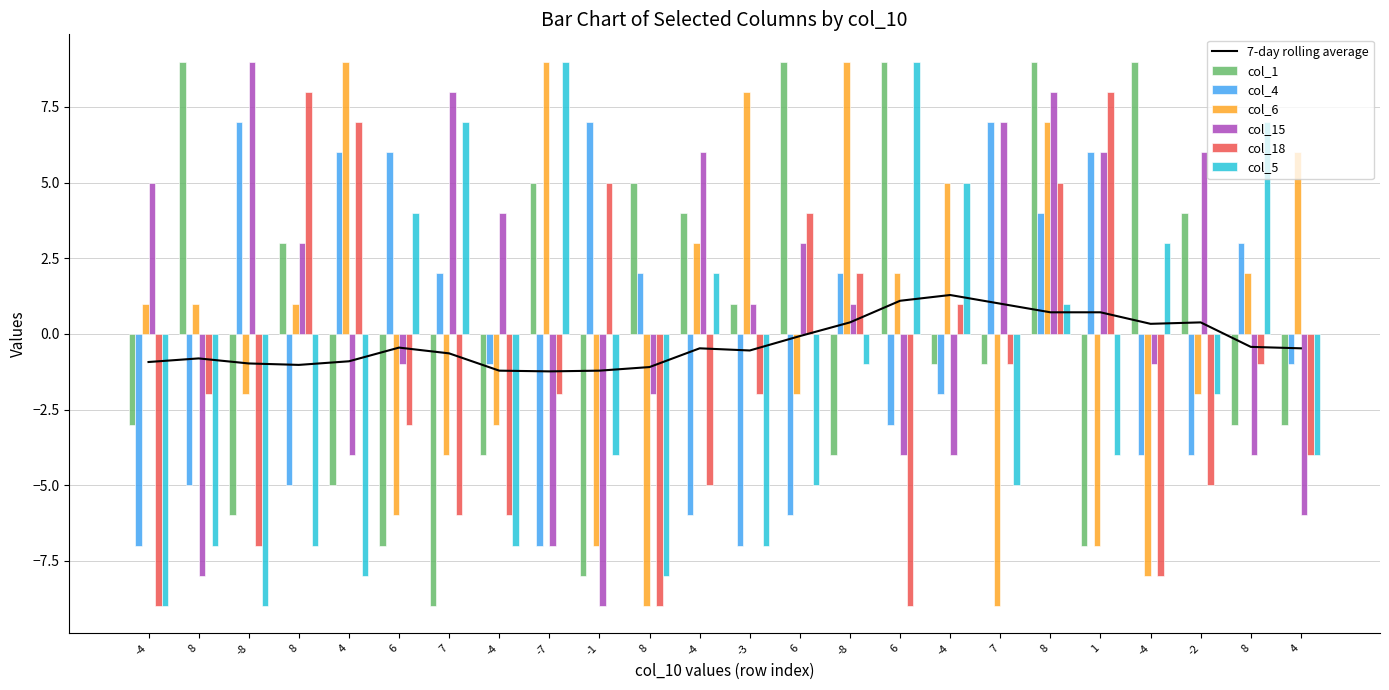

Reading left to right, what are all the values shown in this chart?

col_1: -4=-3	8=9	-8=-6	8=3	4=-5	6=-7	7=-9	-4=-4	-7=5	-1=-8	8=5	-4=4	-3=1	6=9	-8=-4	6=9	-4=-1	7=-1	8=9	1=-7	-4=9	-2=4	8=-3	4=-3
col_4: -4=-7	8=-5	-8=7	8=-5	4=6	6=6	7=2	-4=-1	-7=-7	-1=7	8=2	-4=-6	-3=-7	6=-6	-8=2	6=-3	-4=-2	7=7	8=4	1=6	-4=-4	-2=-4	8=3	4=-1
col_6: -4=1	8=1	-8=-2	8=1	4=9	6=-6	7=-4	-4=-3	-7=9	-1=-7	8=-9	-4=3	-3=8	6=-2	-8=9	6=2	-4=5	7=-9	8=7	1=-7	-4=-8	-2=-2	8=2	4=6
col_15: -4=5	8=-8	-8=9	8=3	4=-4	6=-1	7=8	-4=4	-7=-7	-1=-9	8=-2	-4=6	-3=1	6=3	-8=1	6=-4	-4=-4	7=7	8=8	1=6	-4=-1	-2=6	8=-4	4=-6
col_18: -4=-9	8=-2	-8=-7	8=8	4=7	6=-3	7=-6	-4=-6	-7=-2	-1=5	8=-9	-4=-5	-3=-2	6=4	-8=2	6=-9	-4=1	7=-1	8=5	1=8	-4=-8	-2=-5	8=-1	4=-4
col_5: -4=-9	8=-7	-8=-9	8=-7	4=-8	6=4	7=7	-4=-7	-7=9	-1=-4	8=-8	-4=2	-3=-7	6=-5	-8=-1	6=9	-4=5	7=-5	8=1	1=-4	-4=3	-2=-2	8=7	4=-4